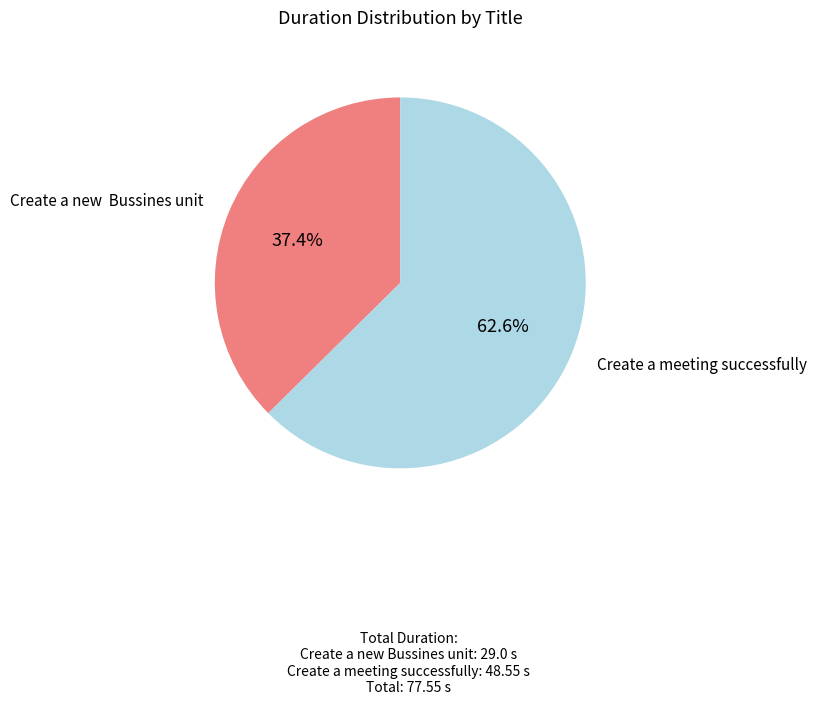

Rank the categories by value from highest to lowest.

Create a meeting successfully, Create a new Bussines unit